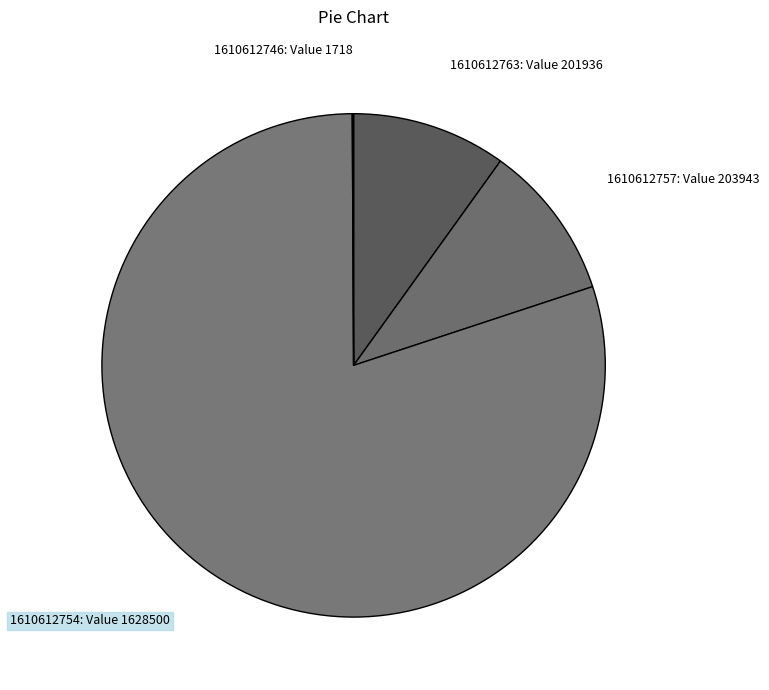

Approximately how many times larger is the value at 1610612757: Value 203943 compared to 1610612763: Value 201936?

1.0